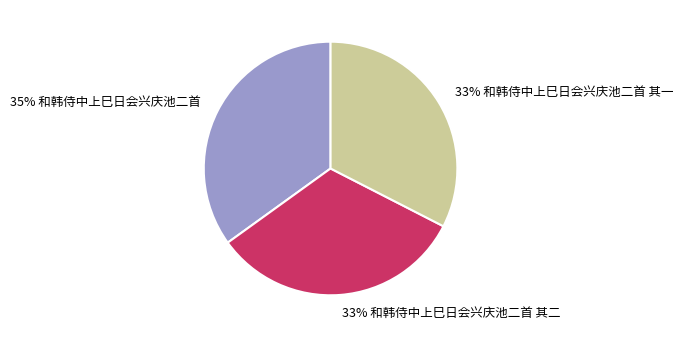

To the nearest percent, what is the average slice percentage?

33%